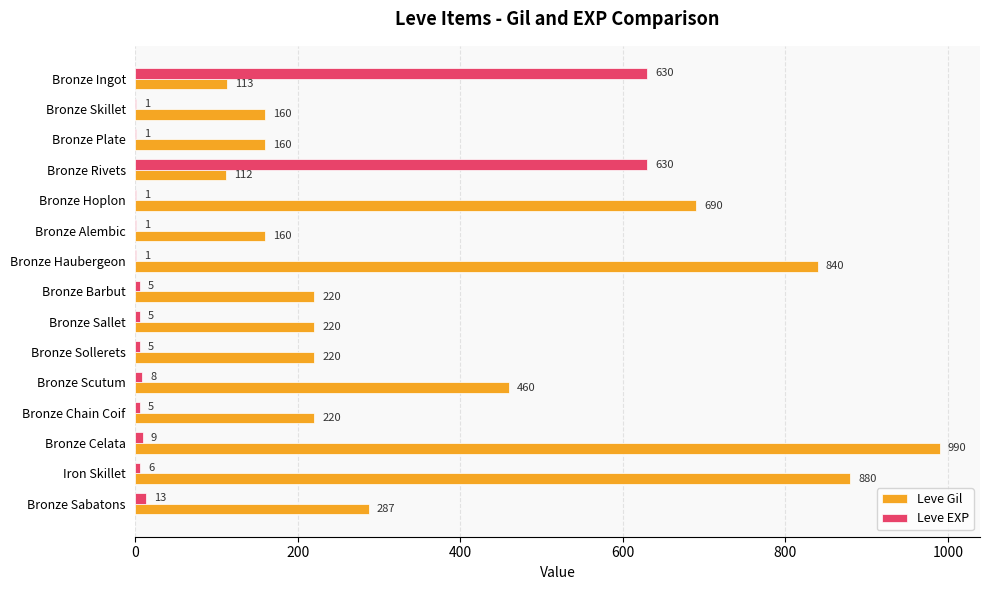

Which label corresponds to the largest value in the chart?

Bronze Celata